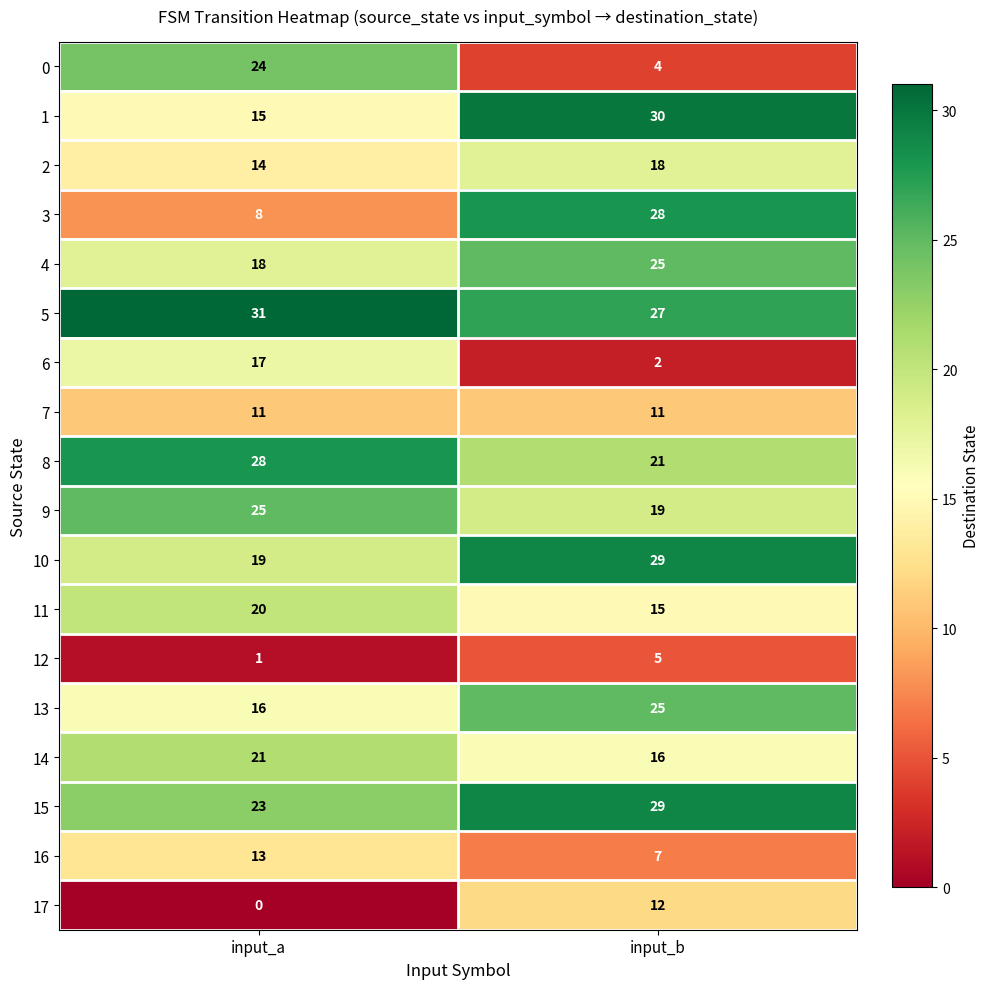

Is it true that 12 equals 5 at input_b?

True